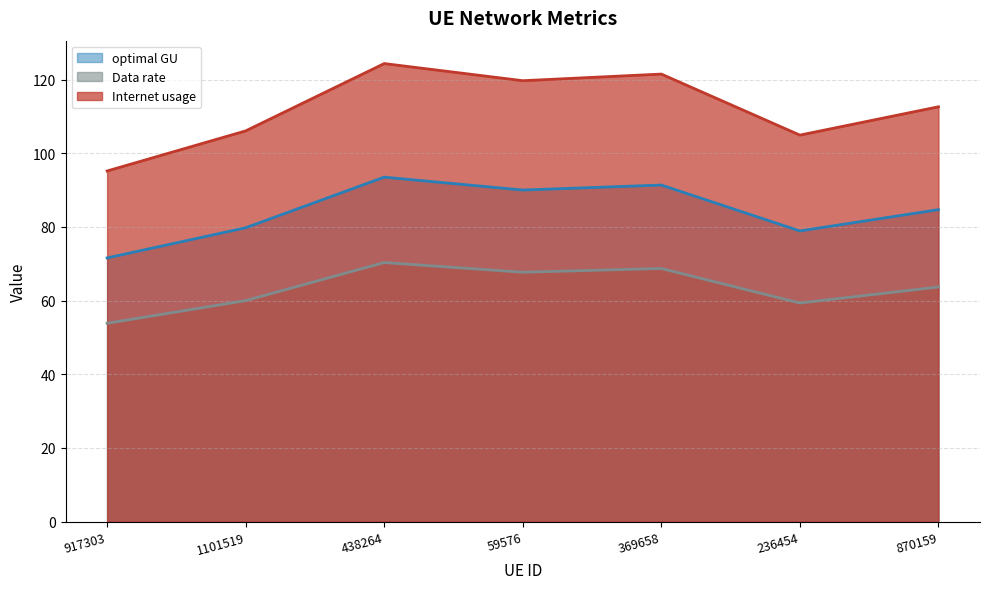

What are all the series names shown in the legend?

Internet usage, Data rate, optimal GU